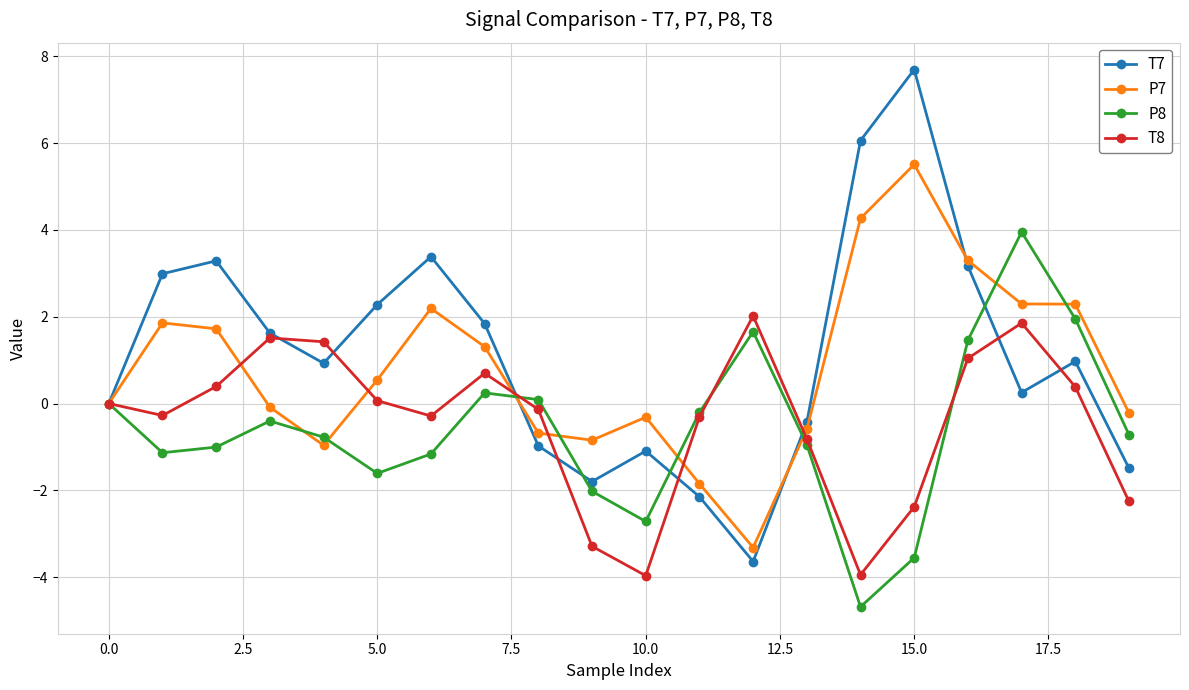

Which series has the widest spread of values?

T7